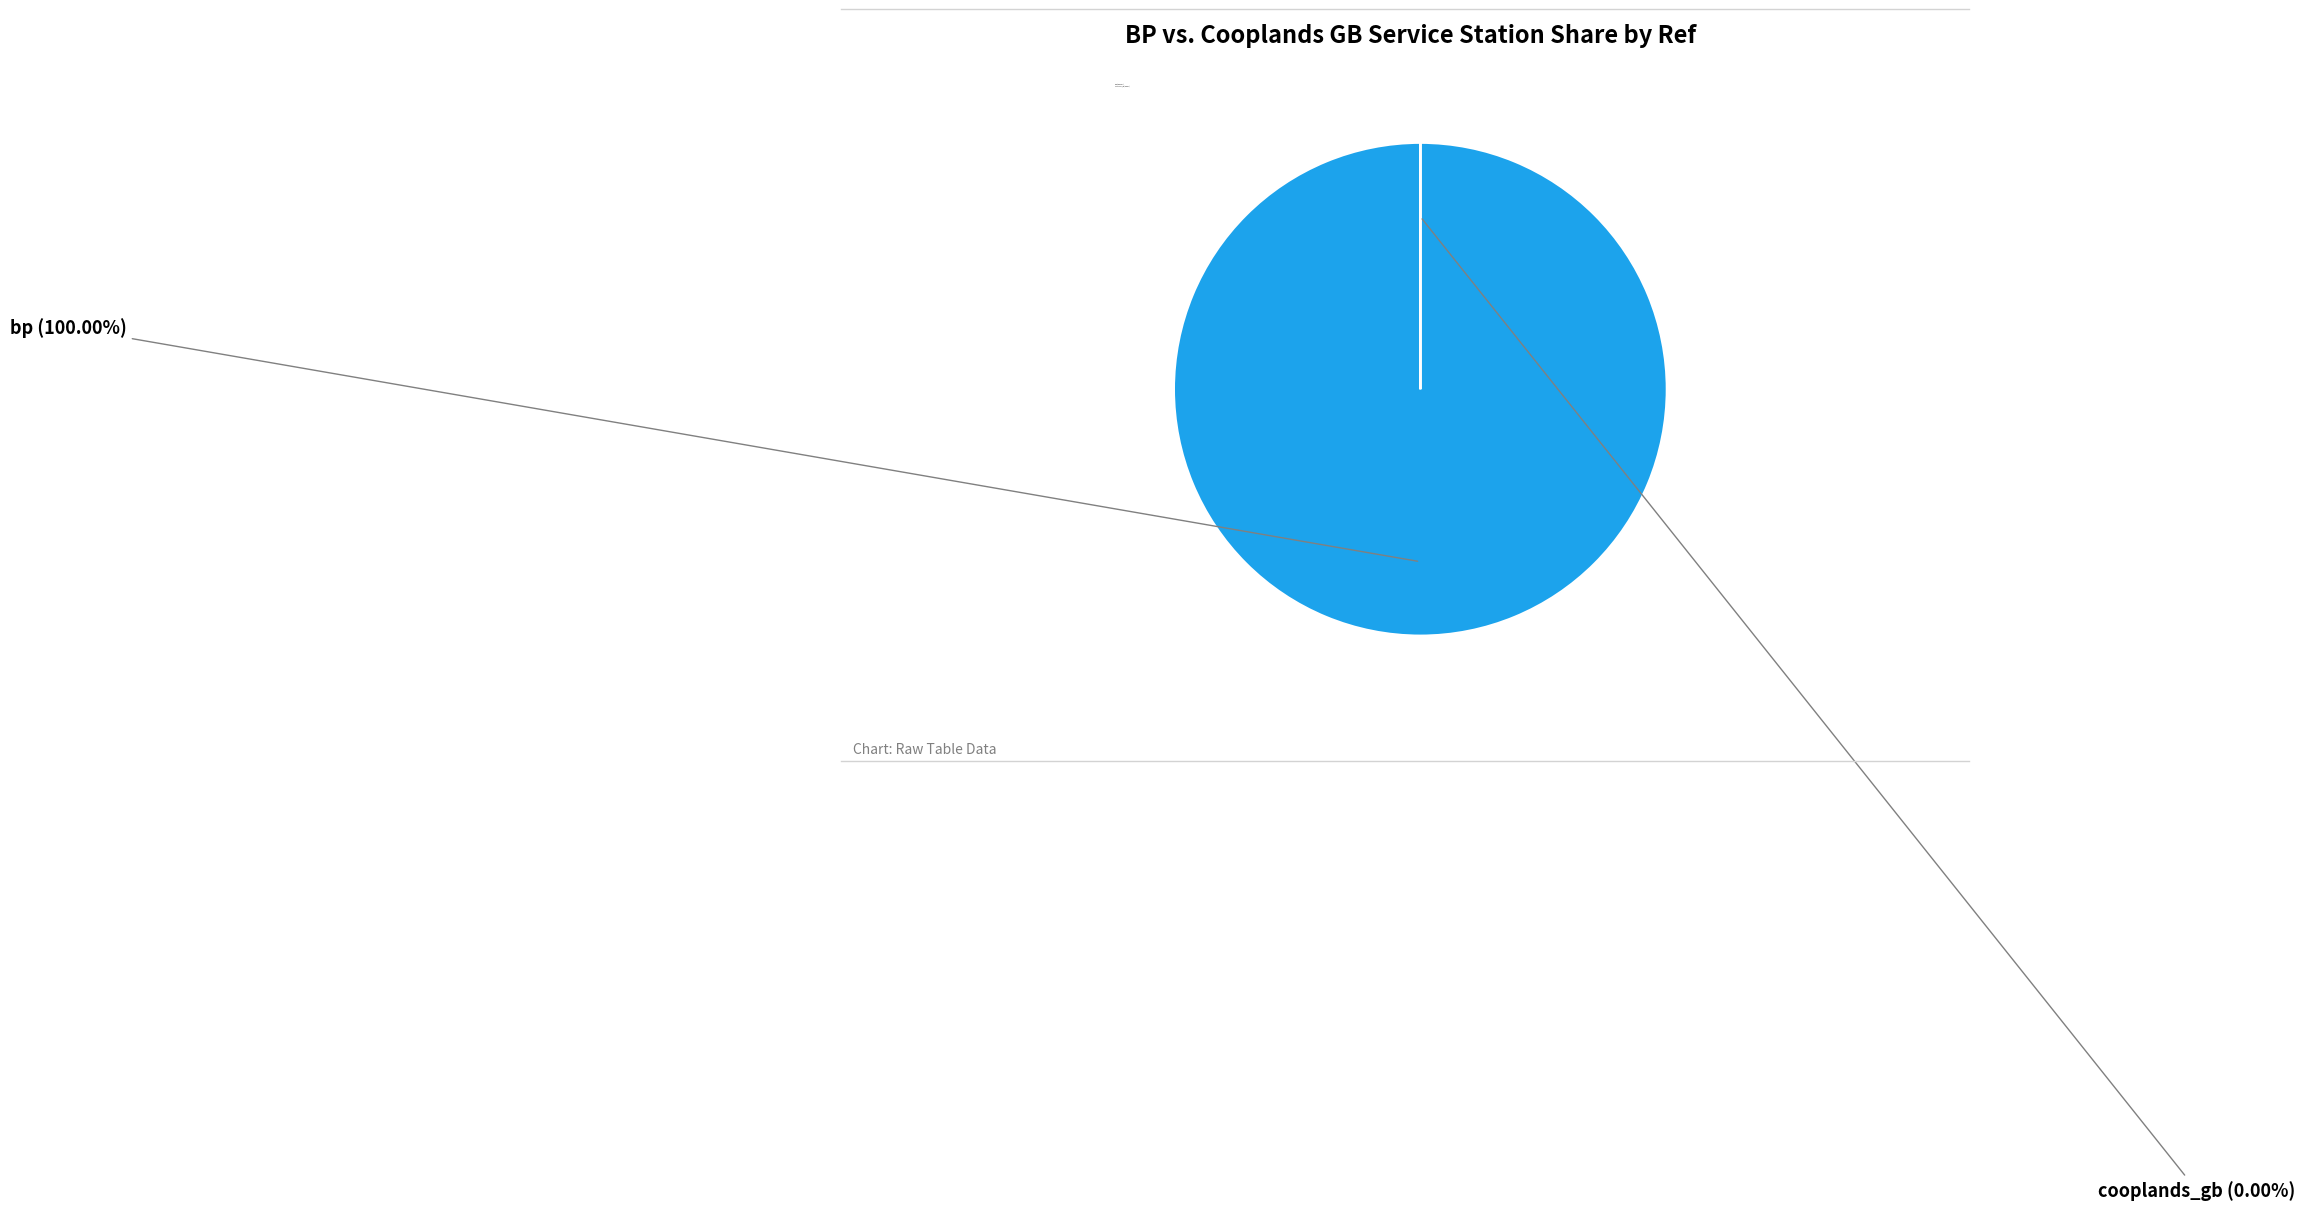

What is the change in value from bp to cooplands_gb?

-1616696825